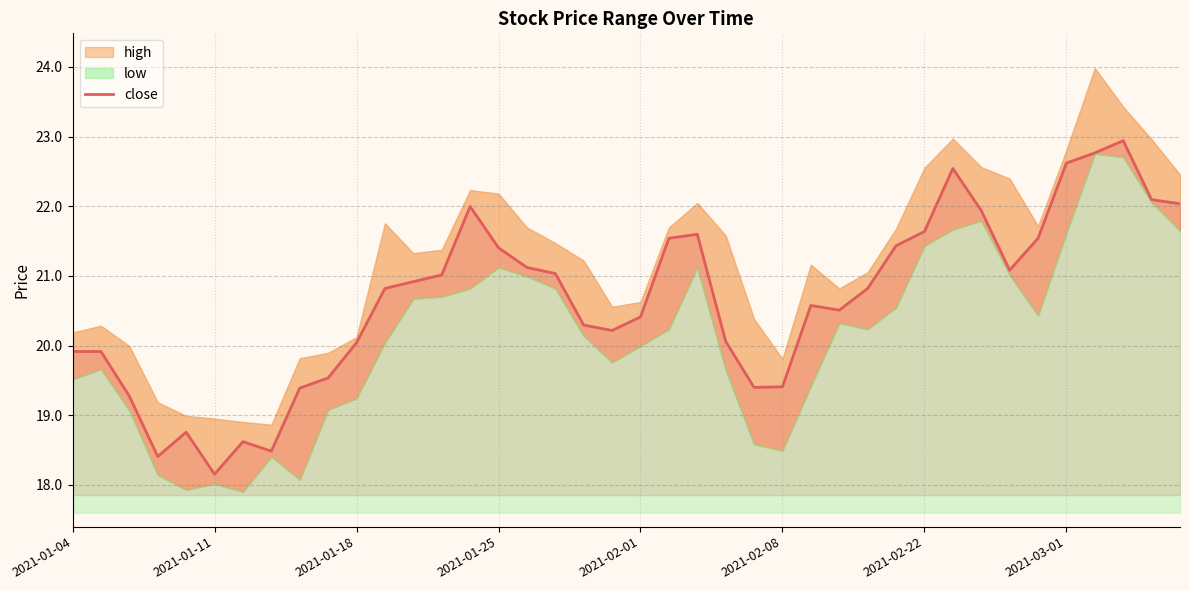

The value at 38 is 22.1. True or false?

True